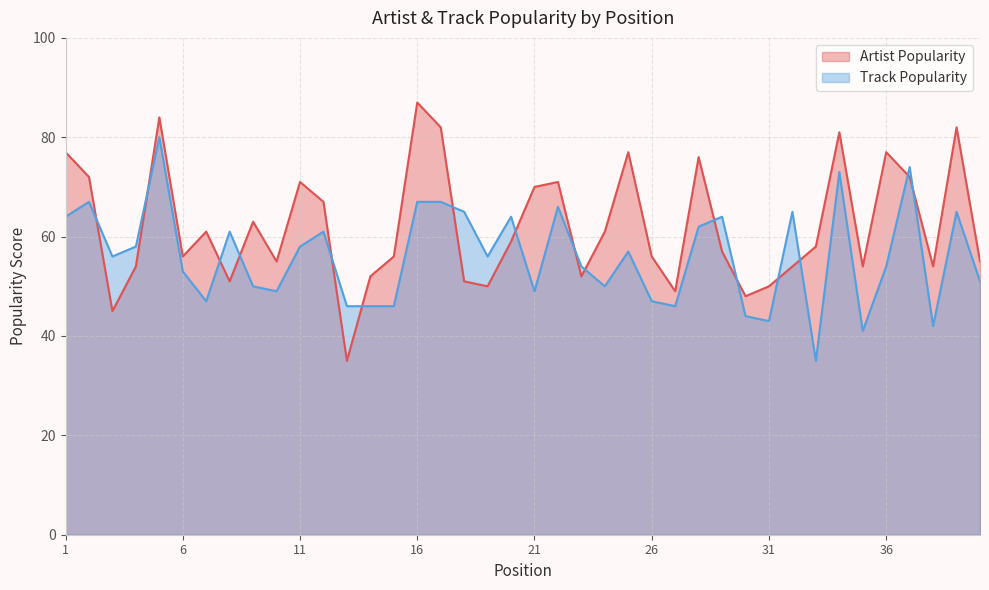

Which series ends up on top after the final intersection of Track Popularity and Artist Popularity?

Artist Popularity